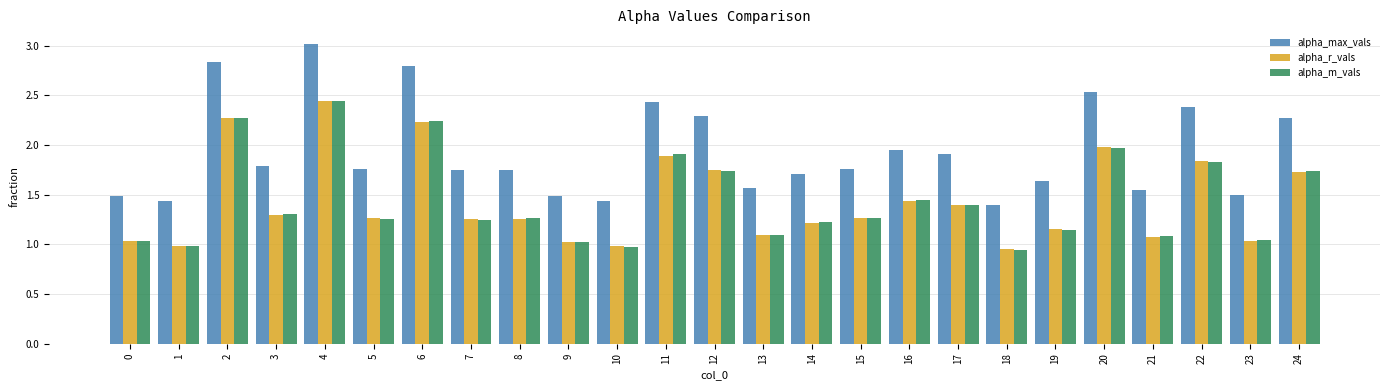

Read the alpha_m_vals value at 20.

2.0